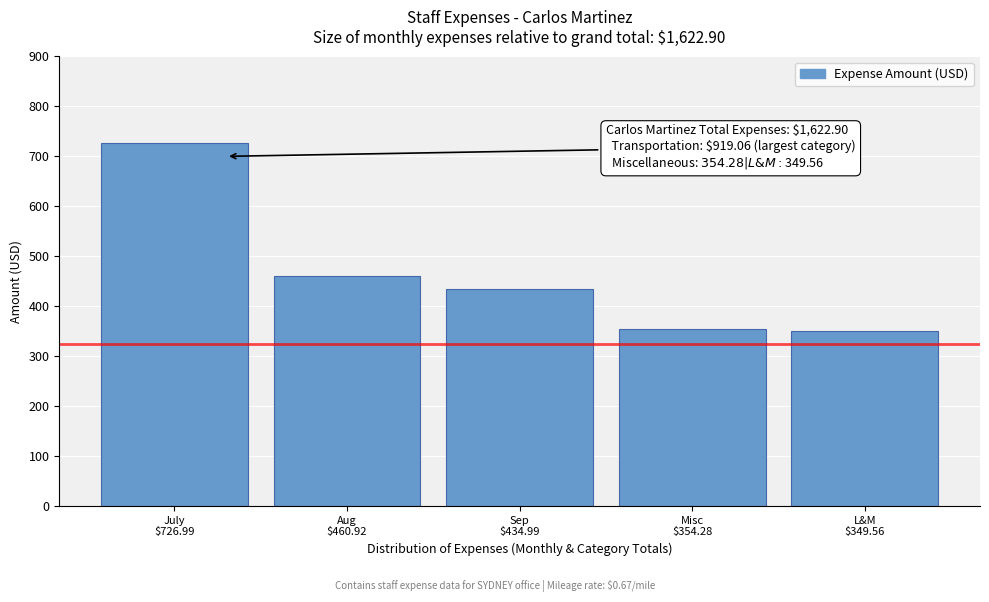

Reading left to right, what are all the values shown in this chart?

727.0	460.9	435.0	354.3	349.6